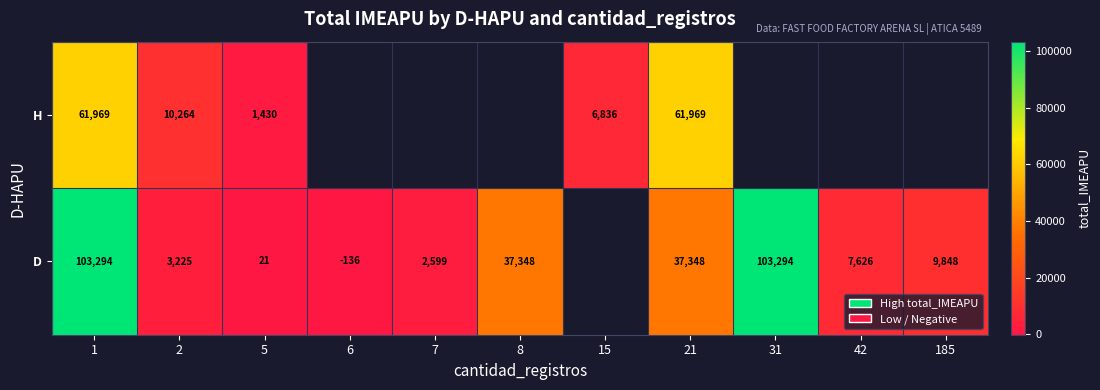

Is the value of H at 5 greater than the value of D at 42?

No